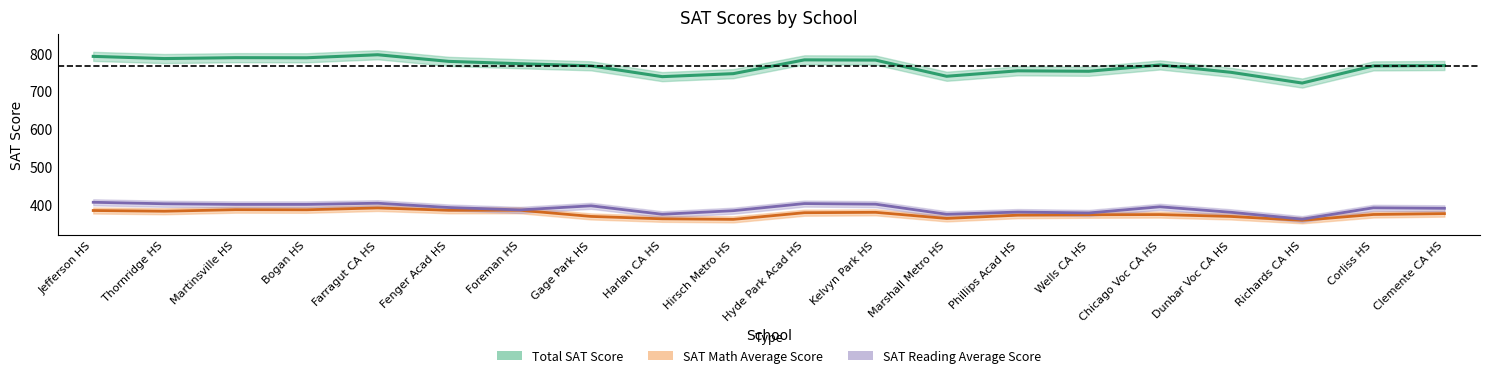

Reading left to right, list all the values displayed in this chart.

Total SAT Score: 791.7	785.9	788.3	788.0	796.0	778.5	772.3	766.8	738.2	746.1	782.5	781.9	739.2	753.6	752.4	769.1	749.6	721.3	766.6	767.6
SAT Math Average Score: 385.0	383.1	387.2	386.9	391.8	385.6	385.7	369.4	363.1	361.6	379.2	380.2	364.1	372.7	373.8	374.3	369.3	359.1	374.5	376.8
SAT Reading Average Score: 406.7	402.8	401.1	401.1	404.2	392.9	386.6	397.4	375.1	384.5	403.3	401.7	375.1	380.9	378.6	394.8	380.3	362.2	392.1	390.8